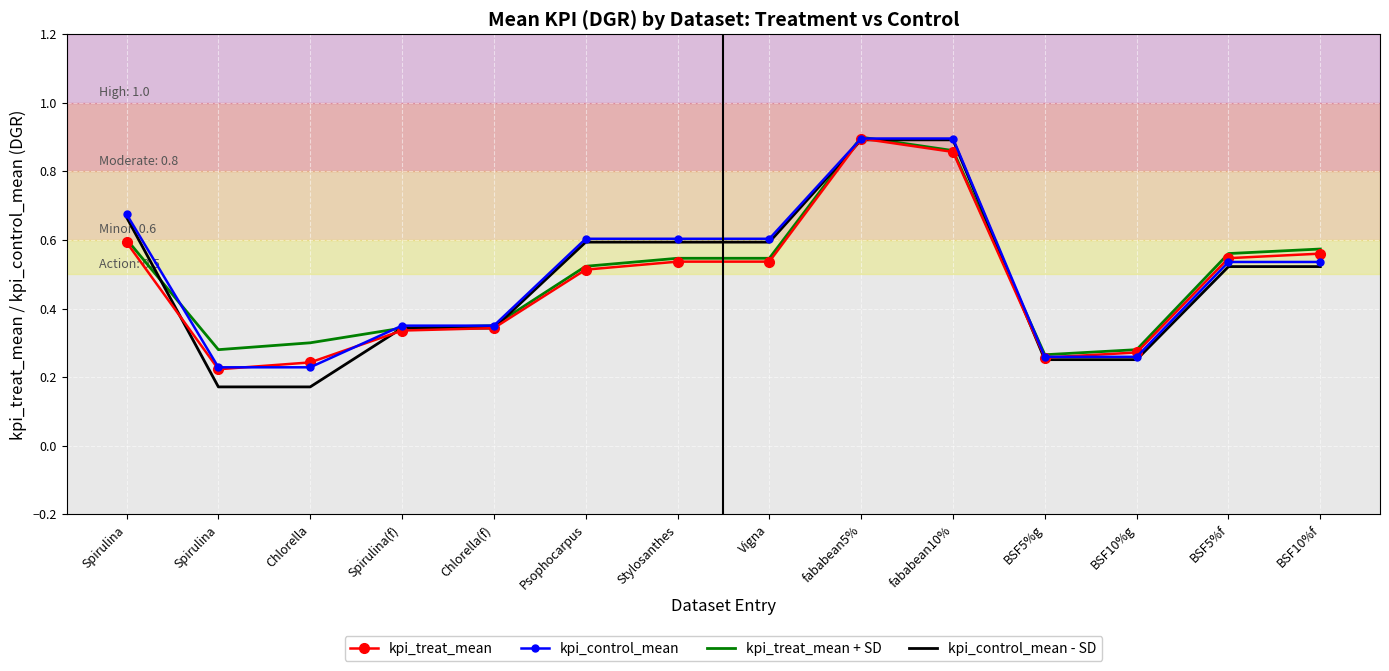

What are all the series names shown in the legend?

kpi_treat_mean, kpi_control_mean, kpi_treat_mean + SD, kpi_control_mean - SD